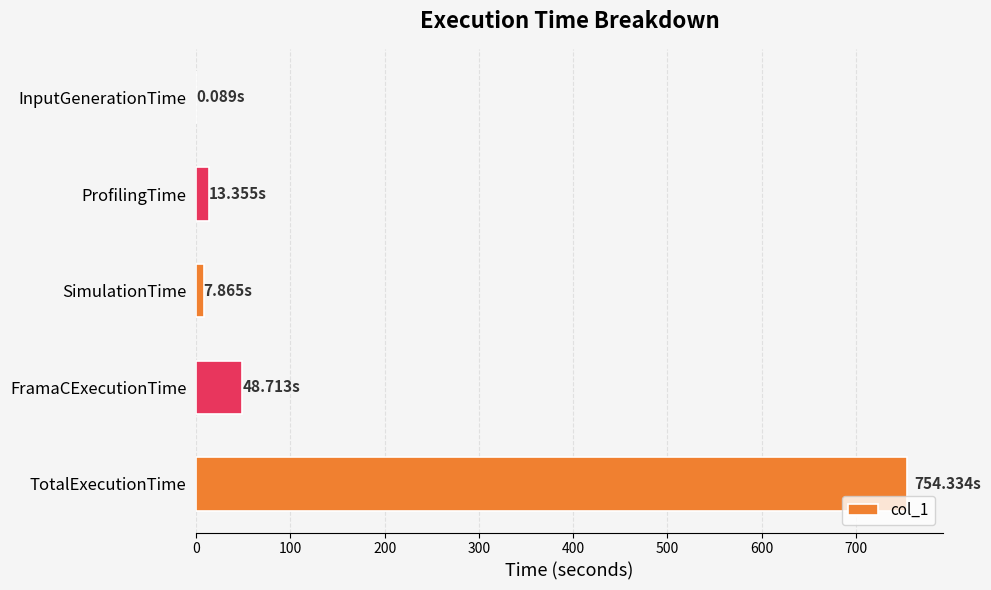

Which has a higher value, TotalExecutionTime or SimulationTime?

TotalExecutionTime